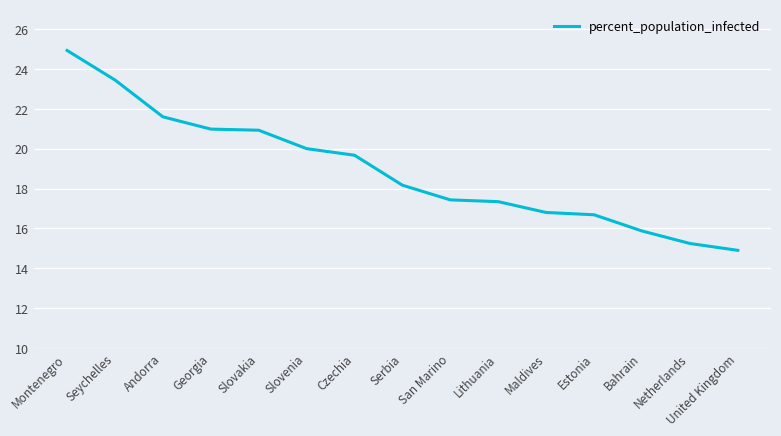

What is the minimum value shown in the chart?

14.9